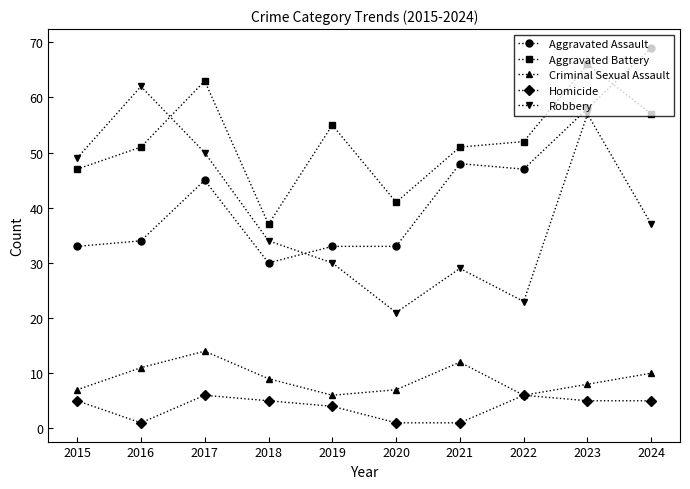

Does the chart display data point markers on the line(s)?

Yes